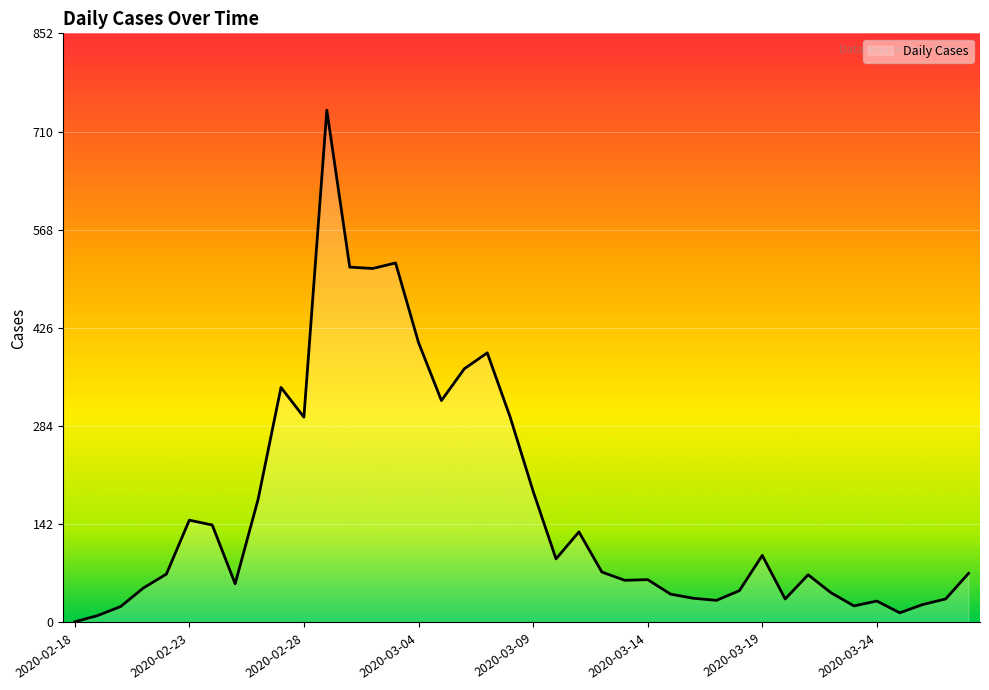

What is the maximum value shown in the chart?

741